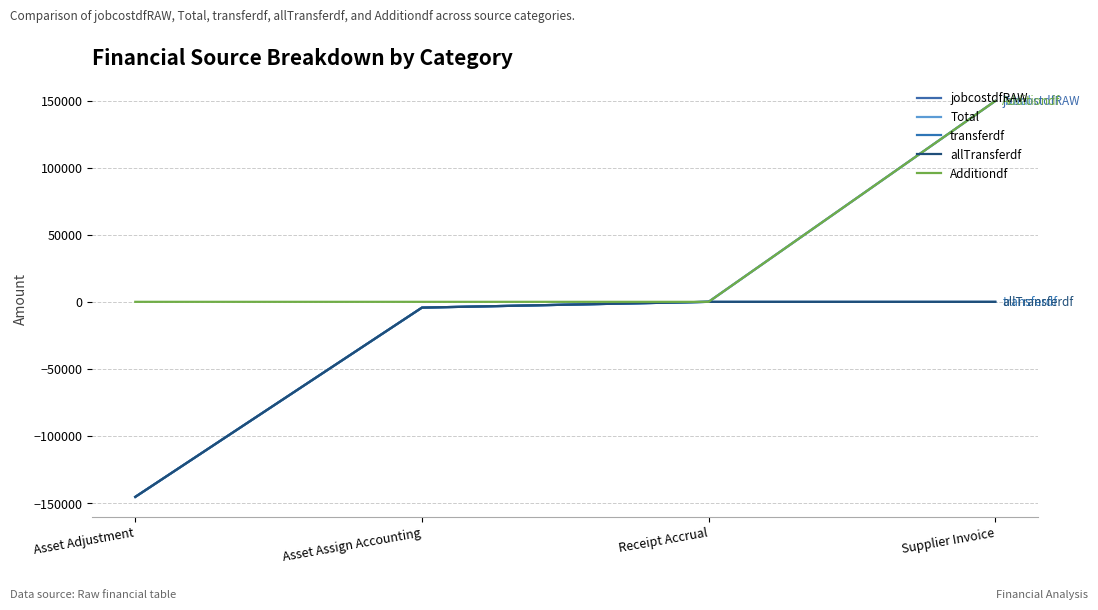

At which category is the sum across all series the highest?

Supplier Invoice